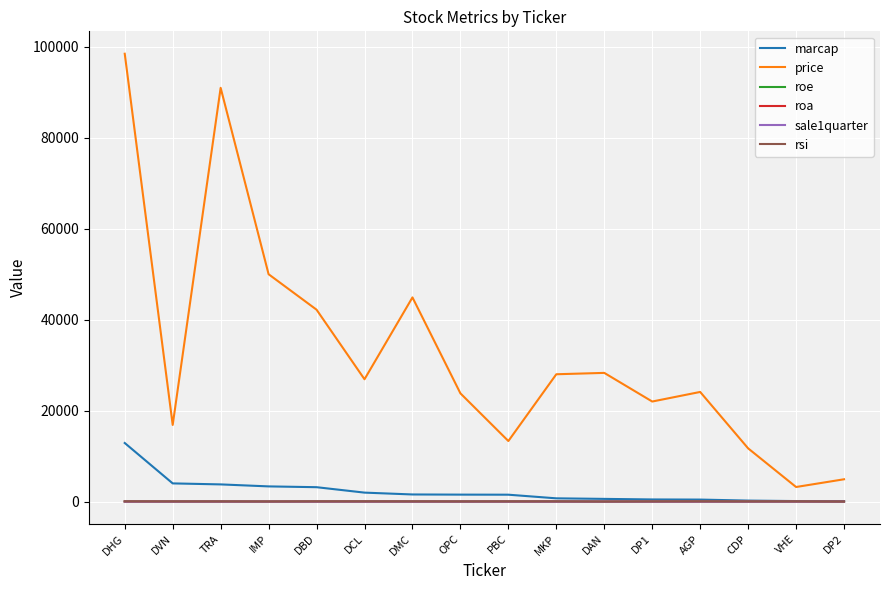

How many lines are shown in the chart?

6